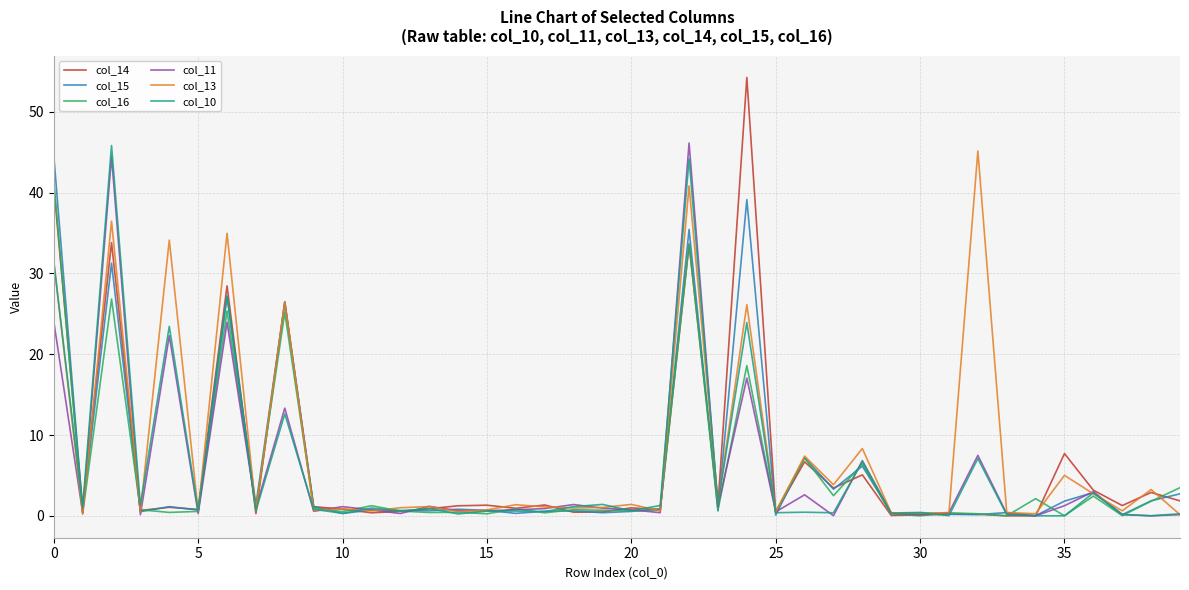

At how many categories does at least one series exceed 48?

1